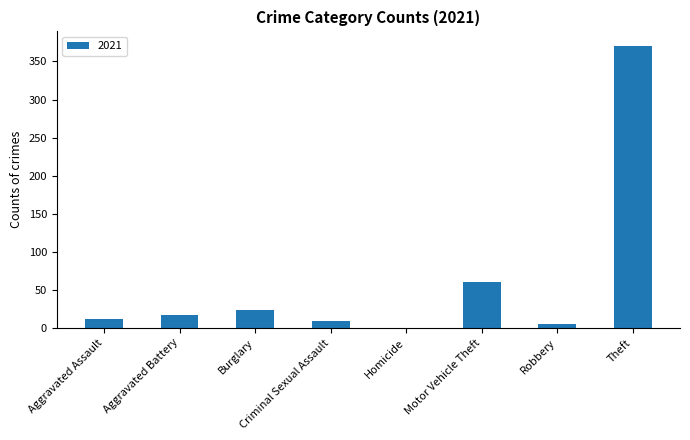

Which has a higher value, Motor Vehicle Theft or Aggravated Battery?

Motor Vehicle Theft